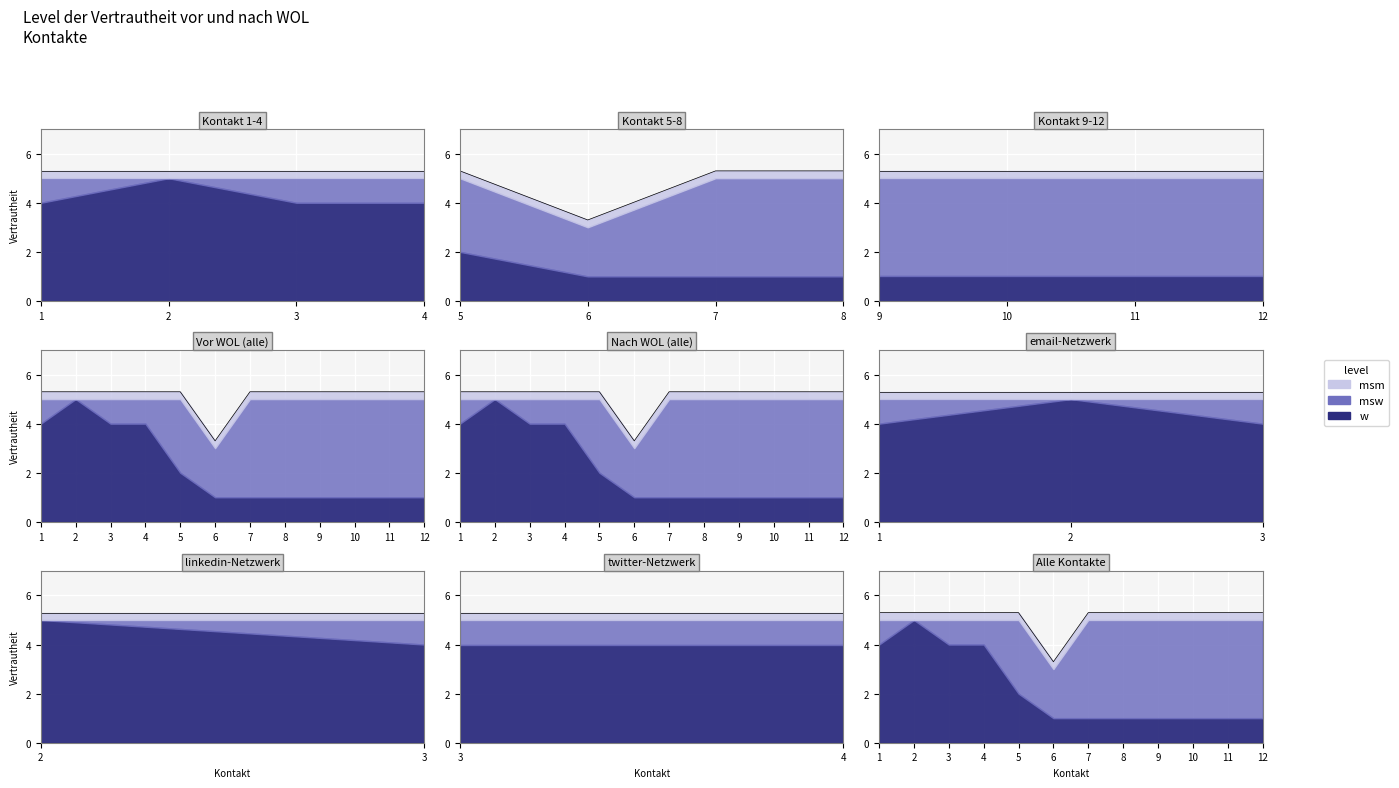

Reading left to right, transcribe all the data shown in this chart.

5.3	5.3	5.3	5.3	5.3	3.3	5.3	5.3	5.3	5.3	5.3	5.3